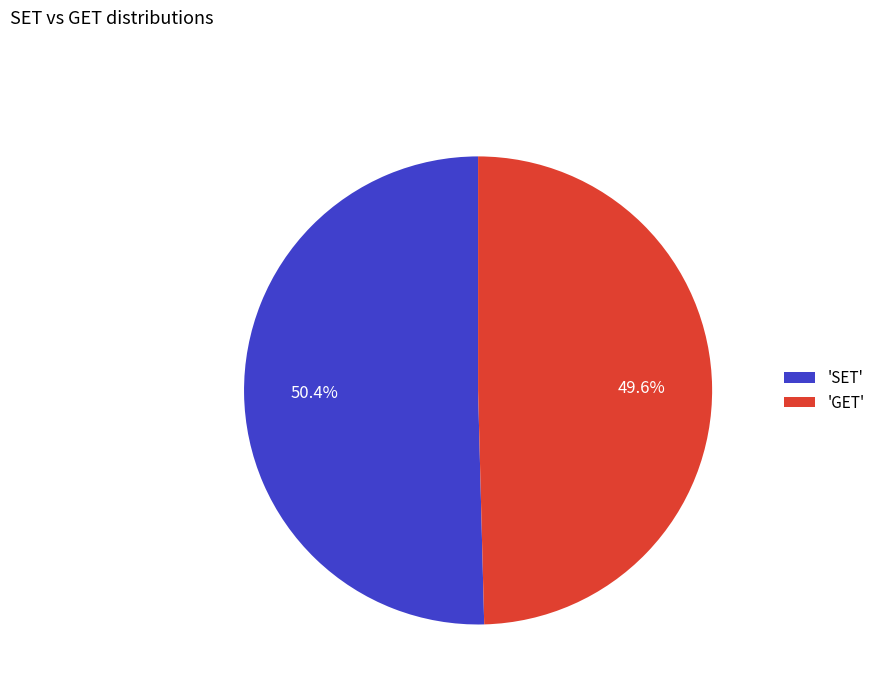

What is the majority slice?

'SET'